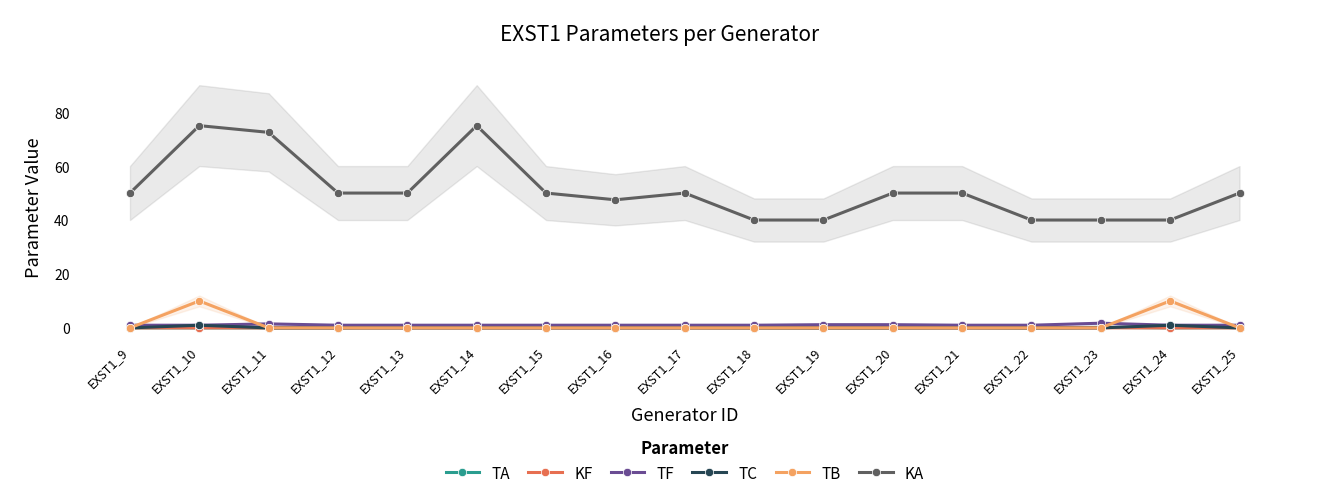

The TA series shows 0.0 at EXST1_10. True or false?

True